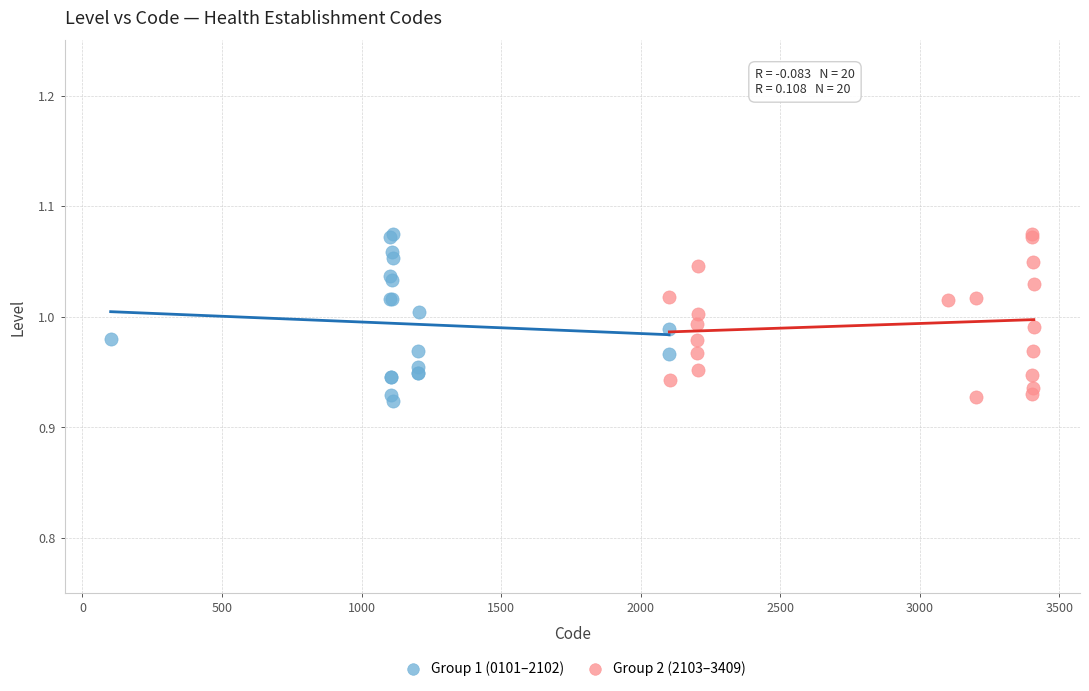

Which series reaches the minimum Y coordinate?

Group 1 (0101–2102)